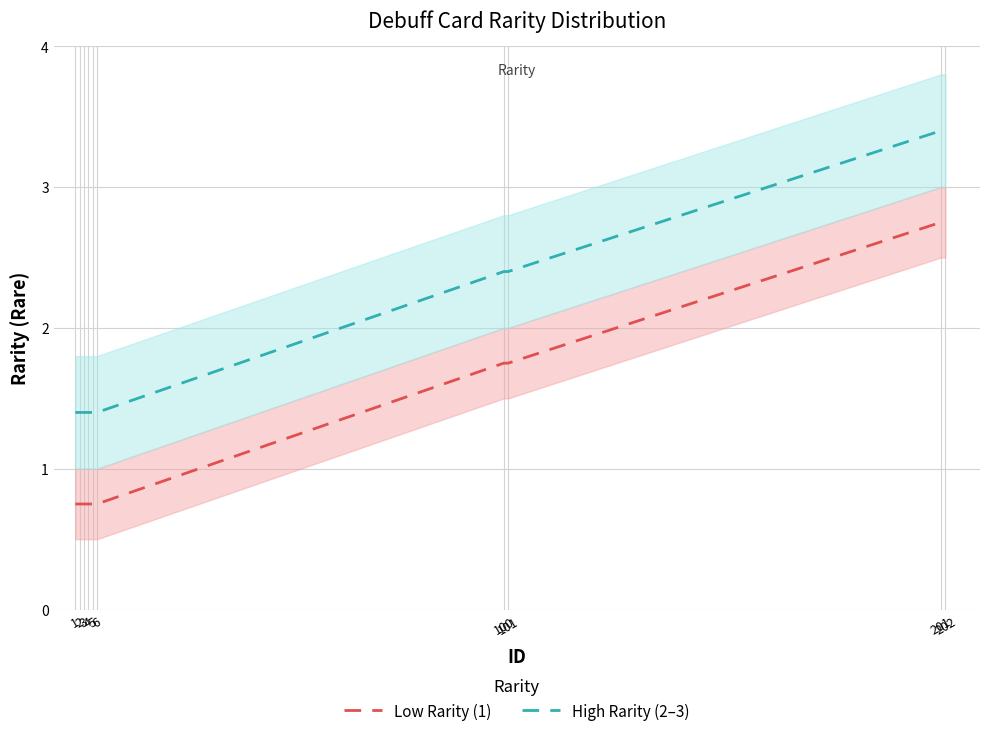

What is the average value of the Rare (UK-style) series?

1.4